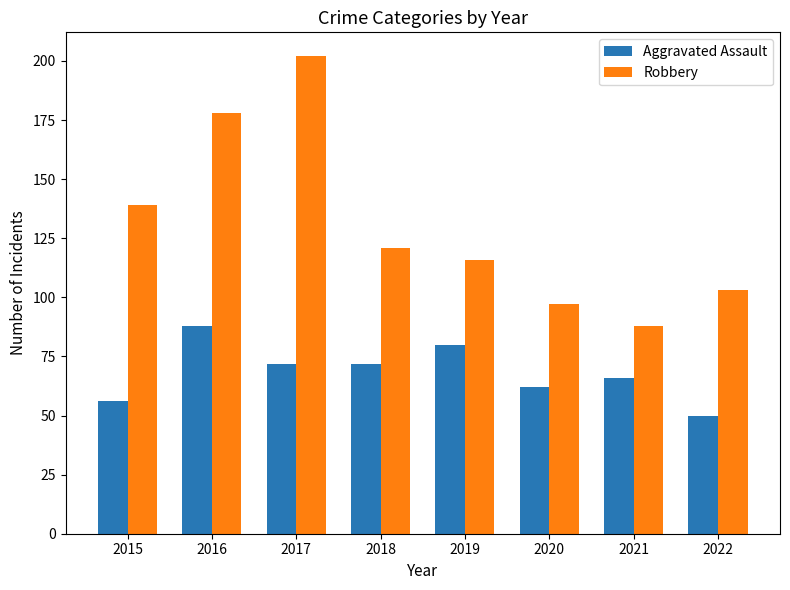

The value of Aggravated Assault at 2022 is 50. True or false?

True